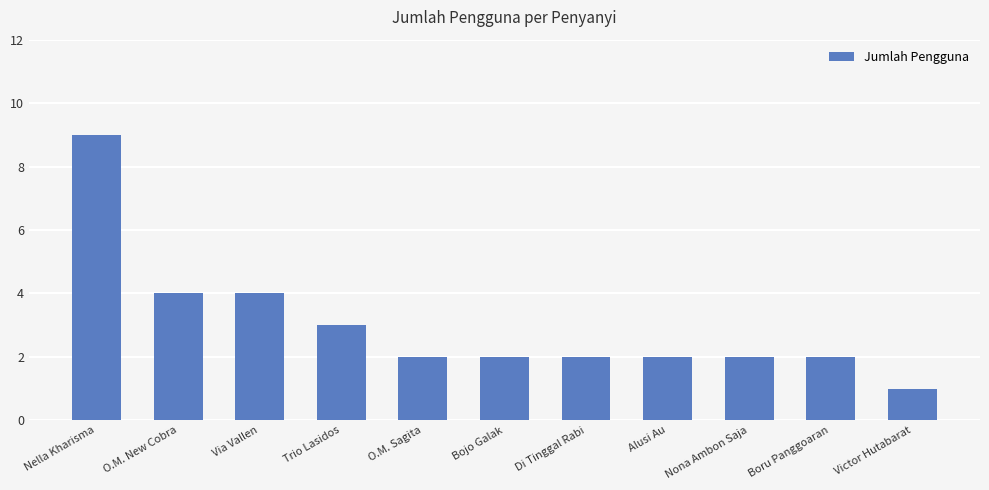

Where does the data first go above 2?

Nella Kharisma